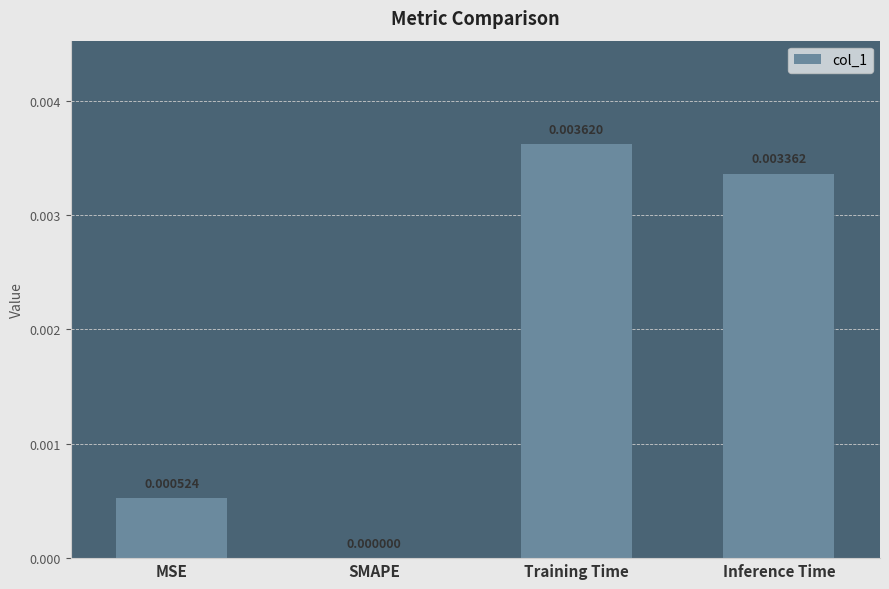

Which has a higher value, MSE or Inference Time?

Inference Time